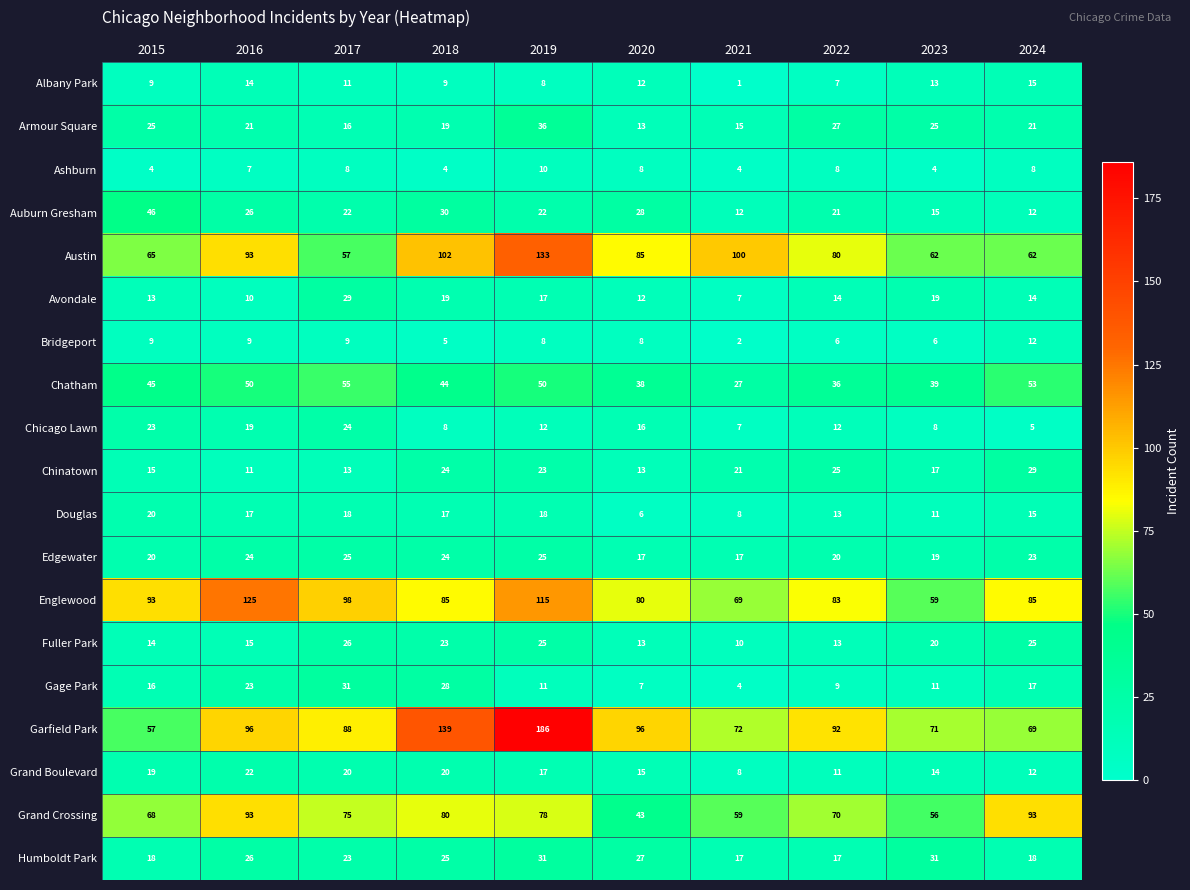

What is the spread (max minus min) of values at 2021?

99